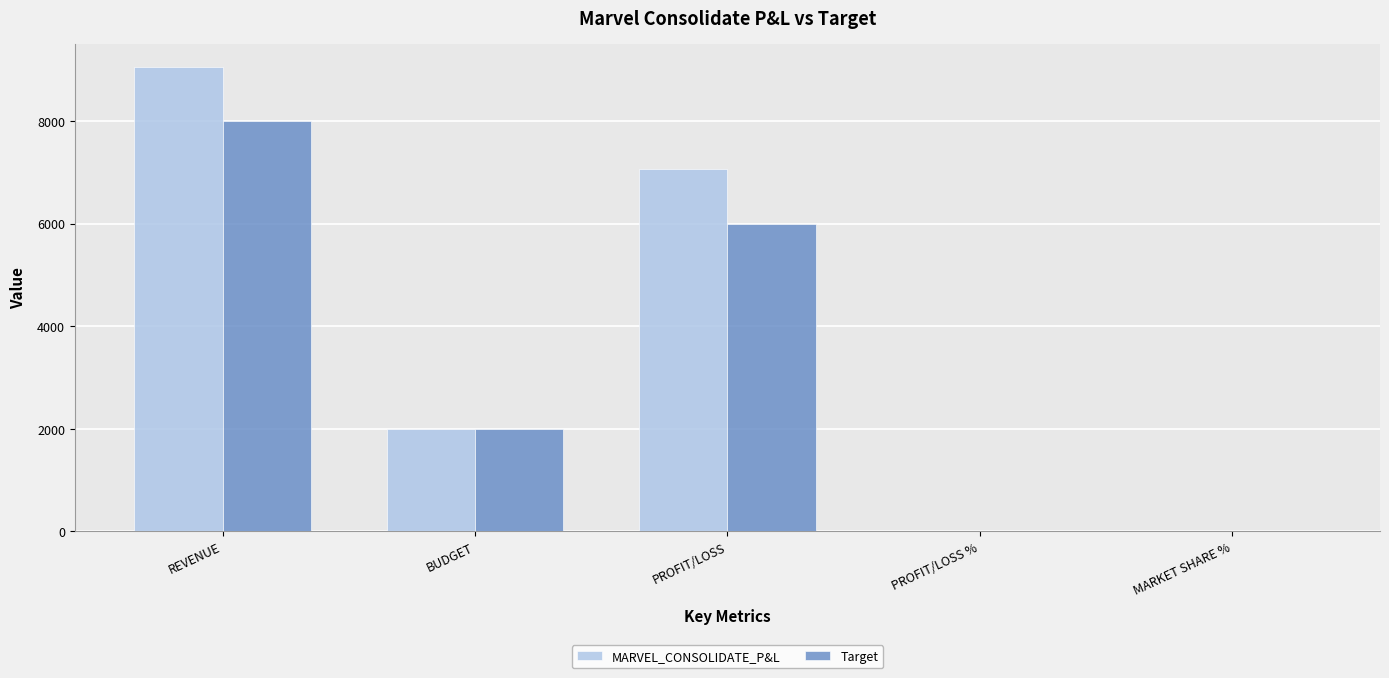

Which series has the largest total across all categories?

MARVEL_CONSOLIDATE_P&L